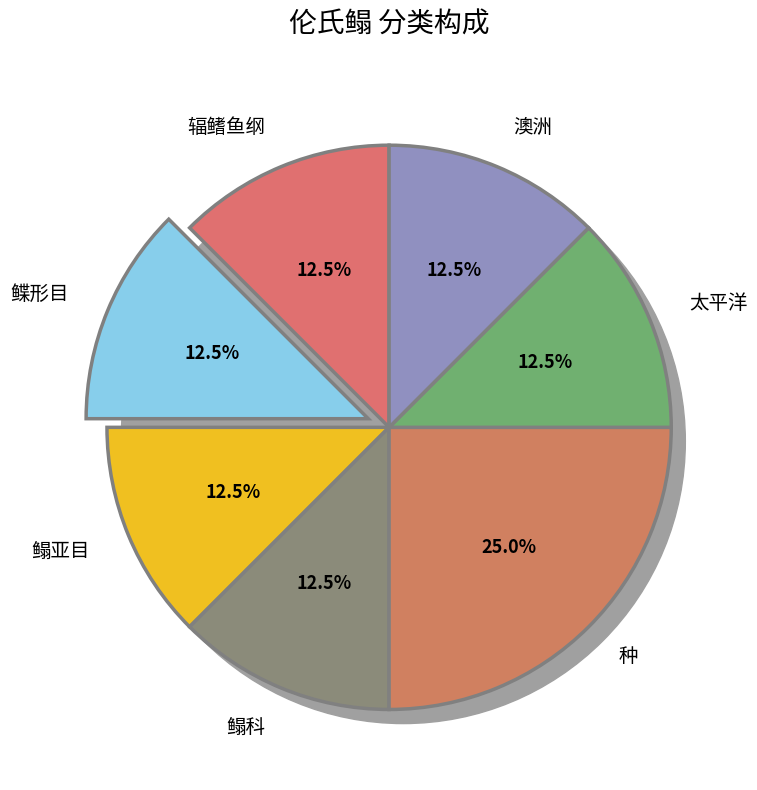

How many slices are in this pie chart?

7